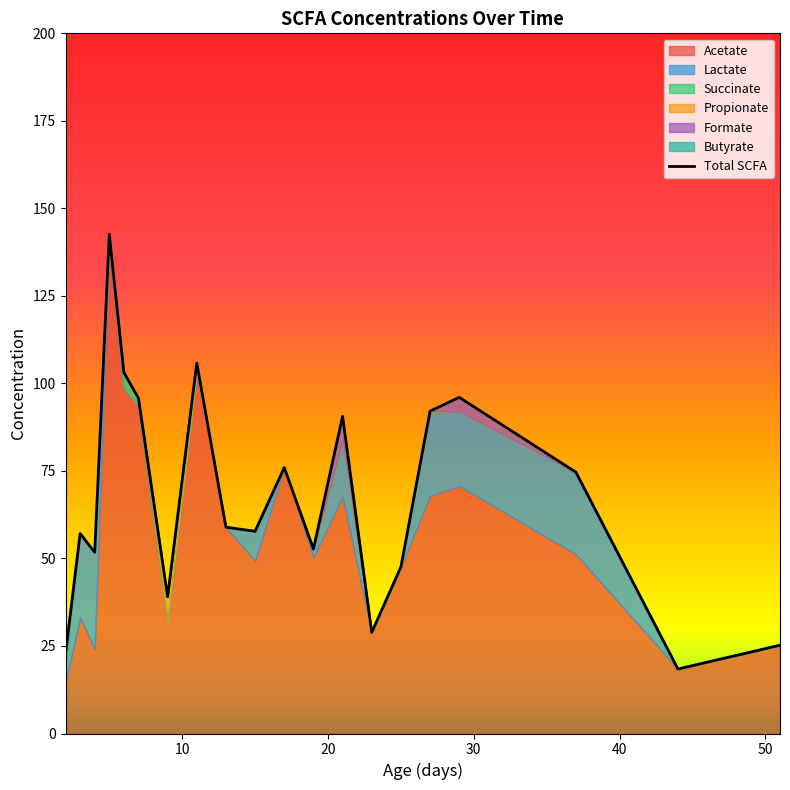

Does the chart display data point markers on the line(s)?

No